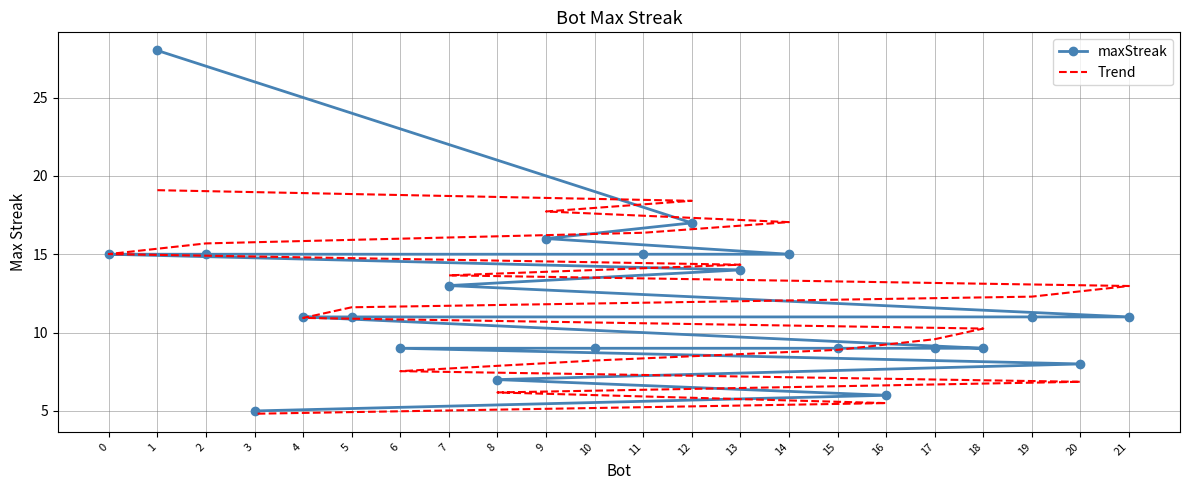

At which category does the chart reach its peak across all series?

1